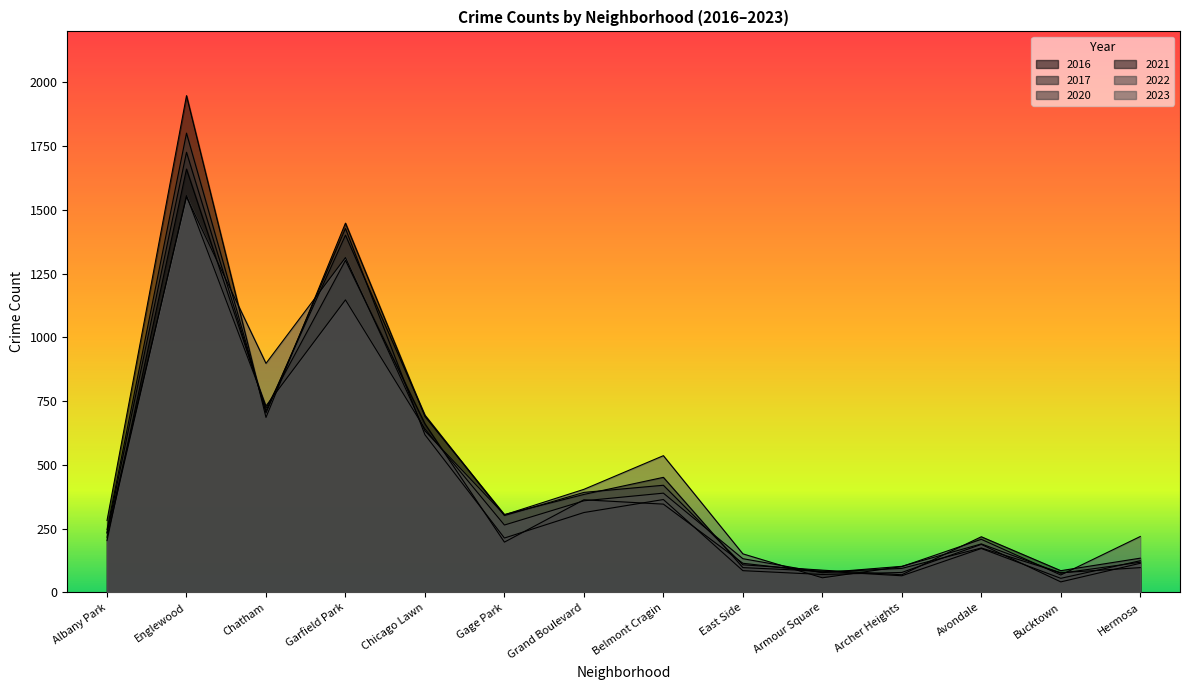

Between Albany Park and Bucktown, which series saw the biggest shift?

2016